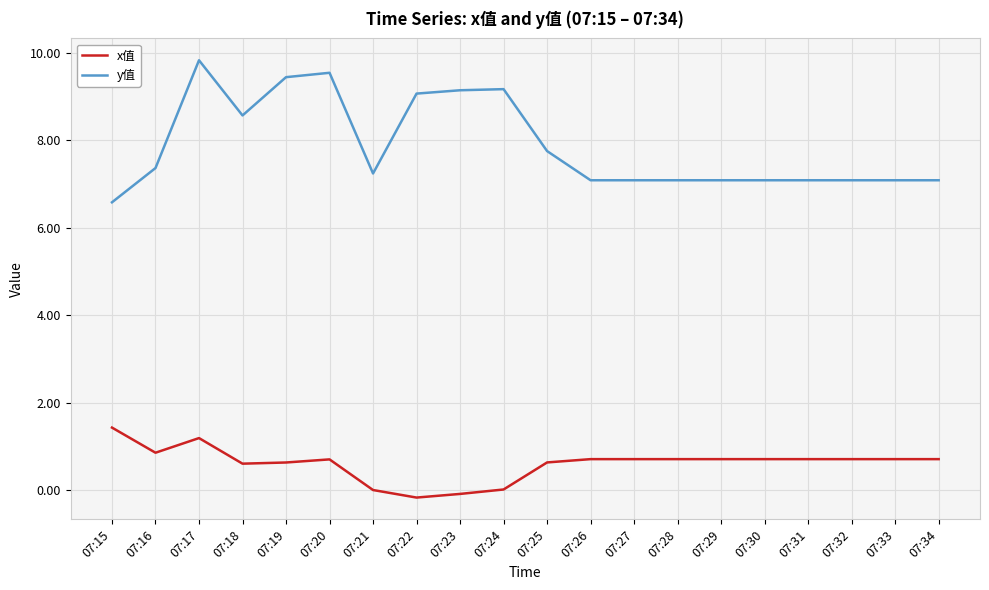

What is the difference between the highest and lowest values at 07:33?

6.4